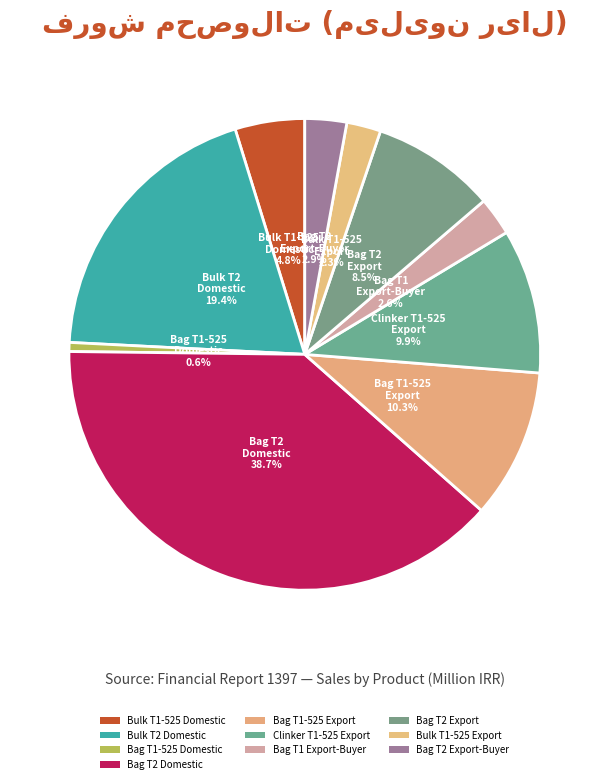

How many segments does this pie chart have?

10